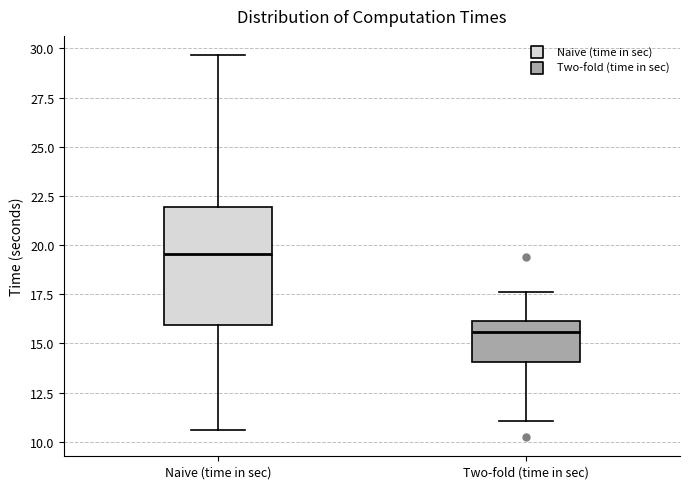

Reading left to right, read every box against the y-axis: the position of its median line, the range the box covers, and the ends of its whiskers. The values are not printed on the chart, so give them approximately, as read against the axis.

Naive (time in sec): median 19.5, box 16.0 to 22.0, whiskers 10.5 to 29.5
Two-fold (time in sec): median 15.5, box 14.0 to 16.0, whiskers 11.0 to 17.5